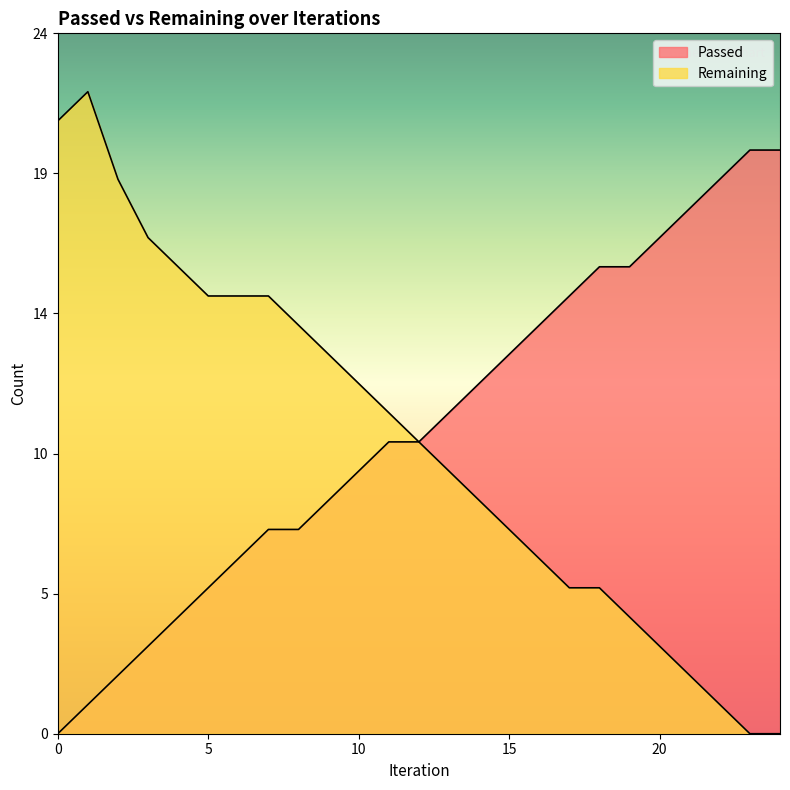

How many categories are shown in the chart?

25